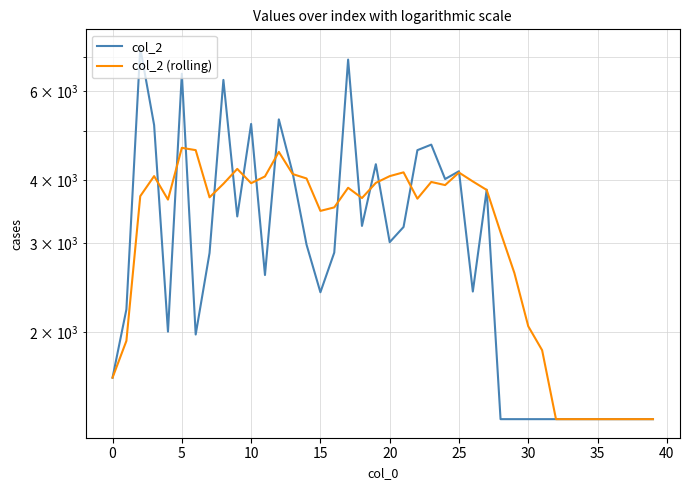

At how many categories does at least one series exceed 4727?

7